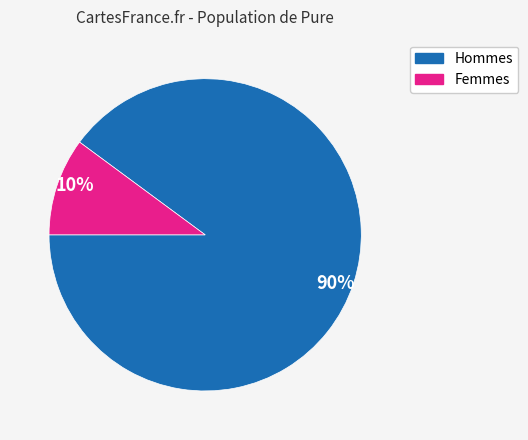

Is it true that 90% is 82% of the pie?

False